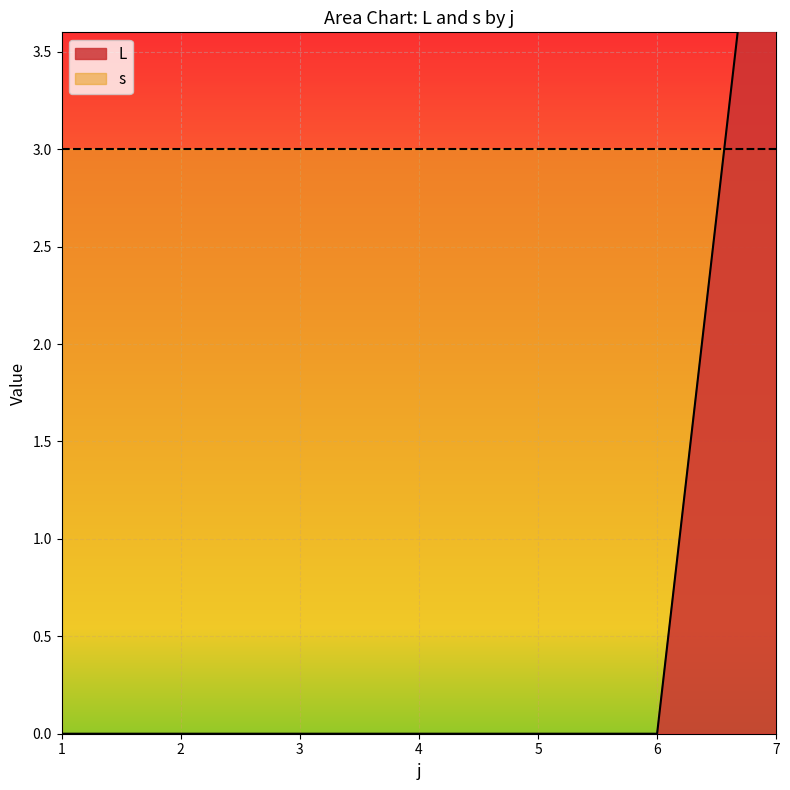

At which category does s reach its first local peak?

5